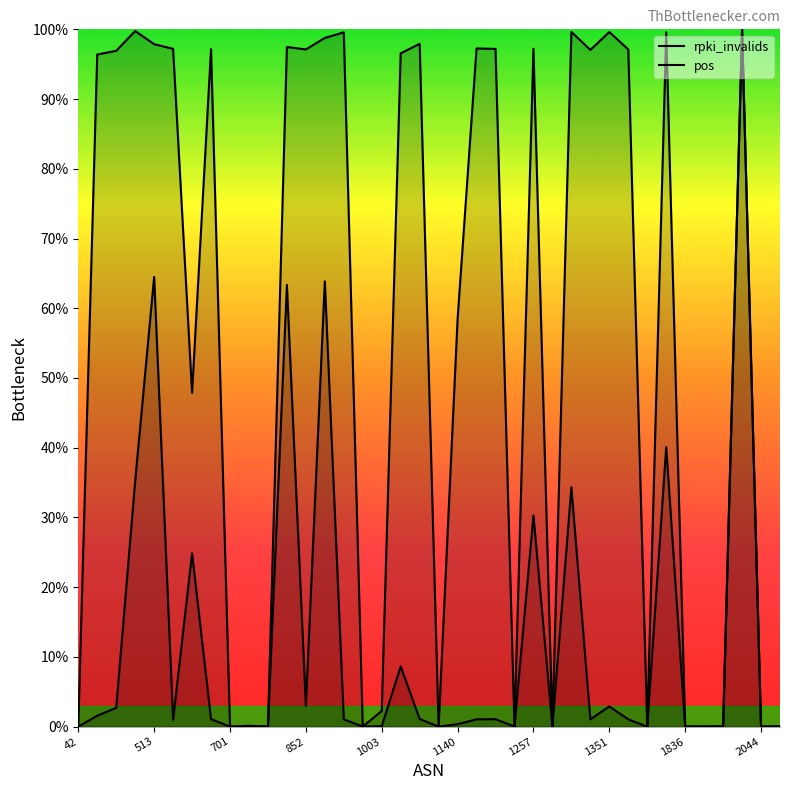

How many data points in rpki_invalids are above 1?

21